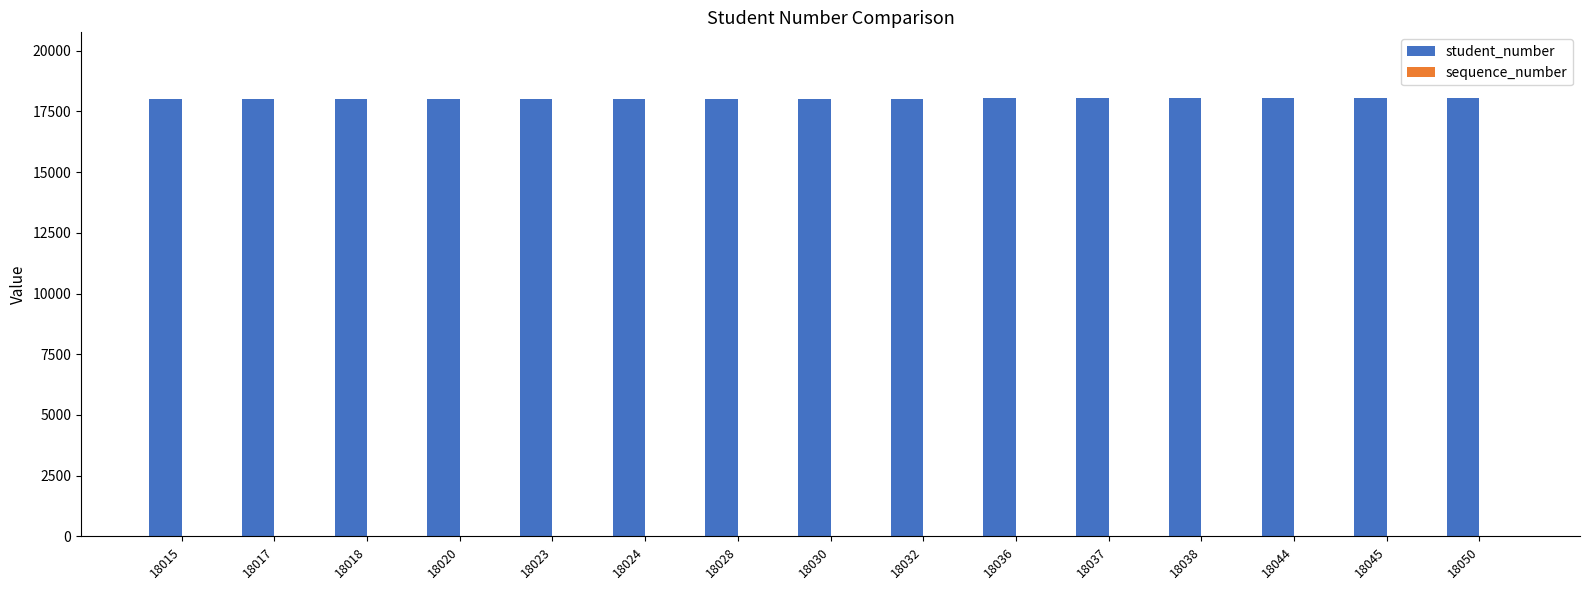

True or false: student_number has a value of 18018 at 18018.

True